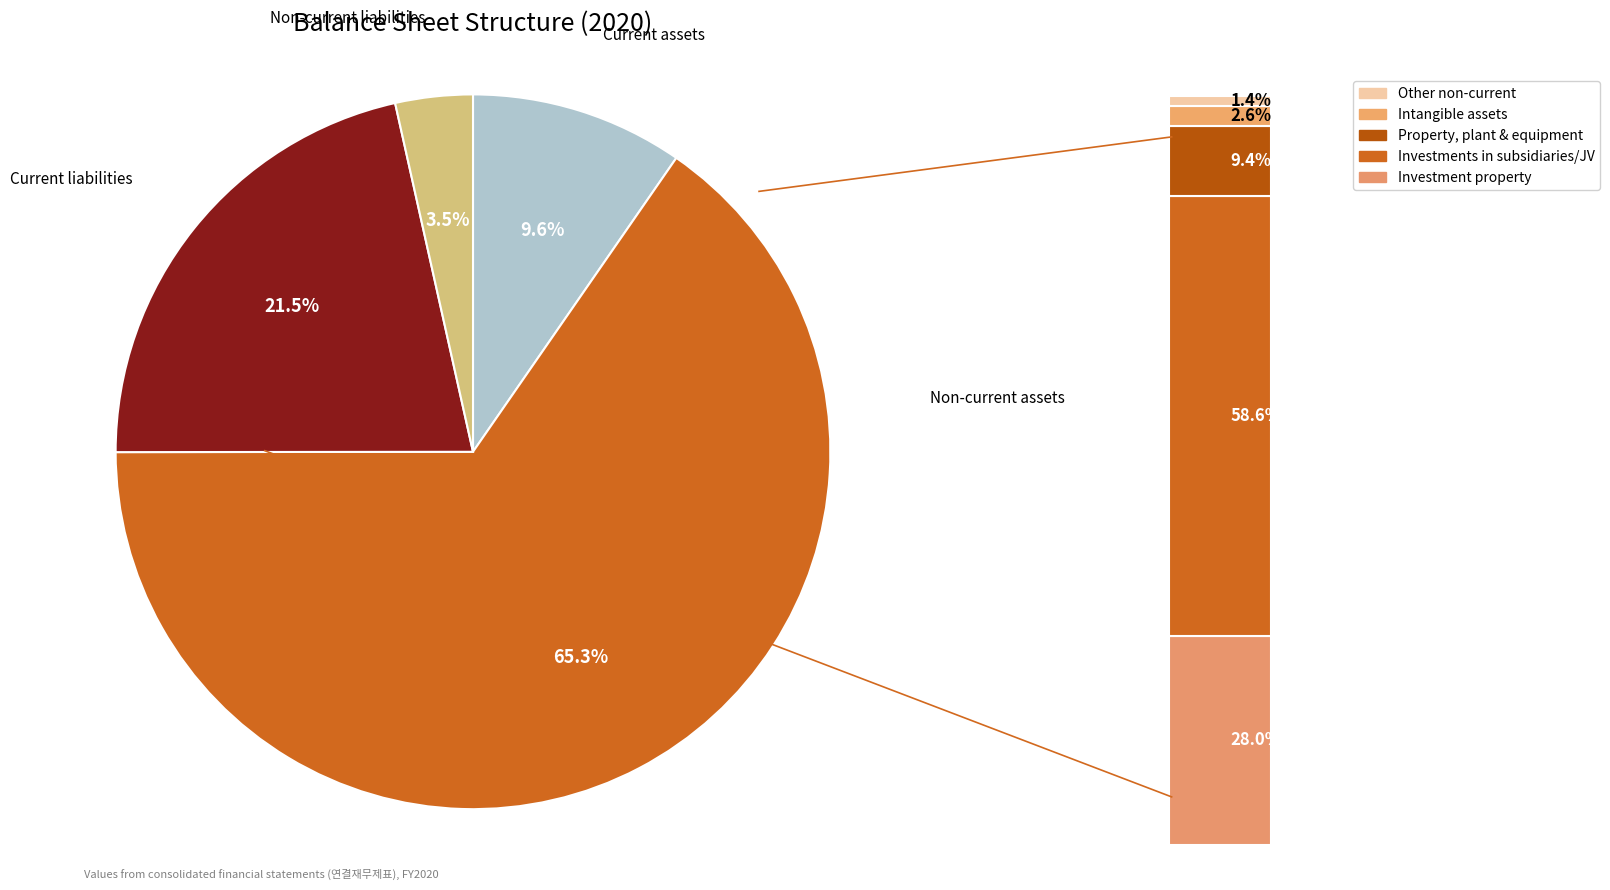

Which category has the smallest portion of the pie?

Non-current liabilities